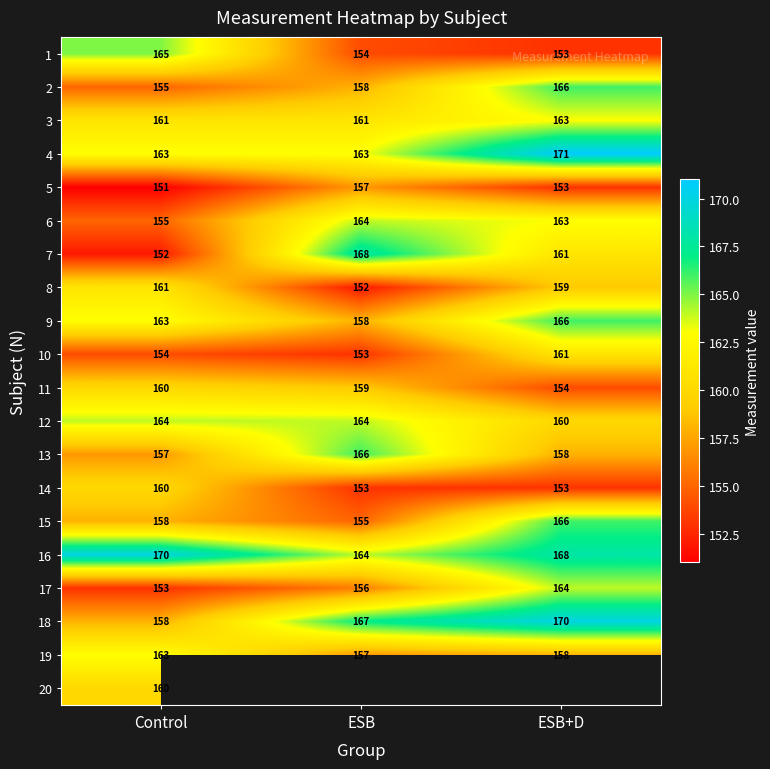

What is the difference between the highest and lowest values at ESB+D?

18.0